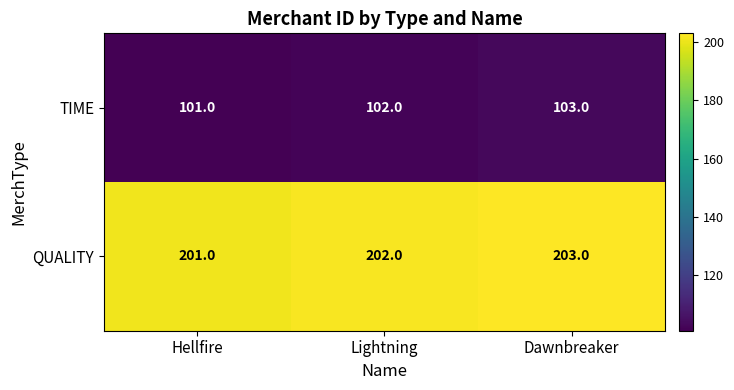

List the series in order of their peak value, highest first.

QUALITY, TIME